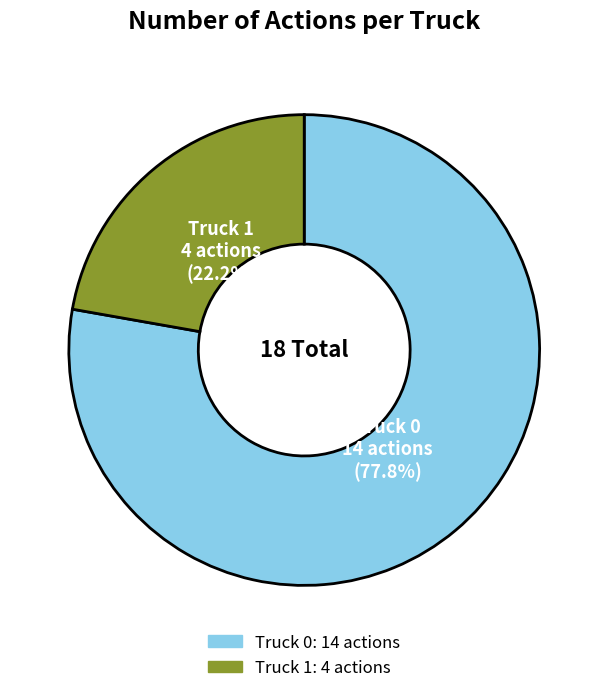

What is the largest slice in the pie chart?

Truck 0